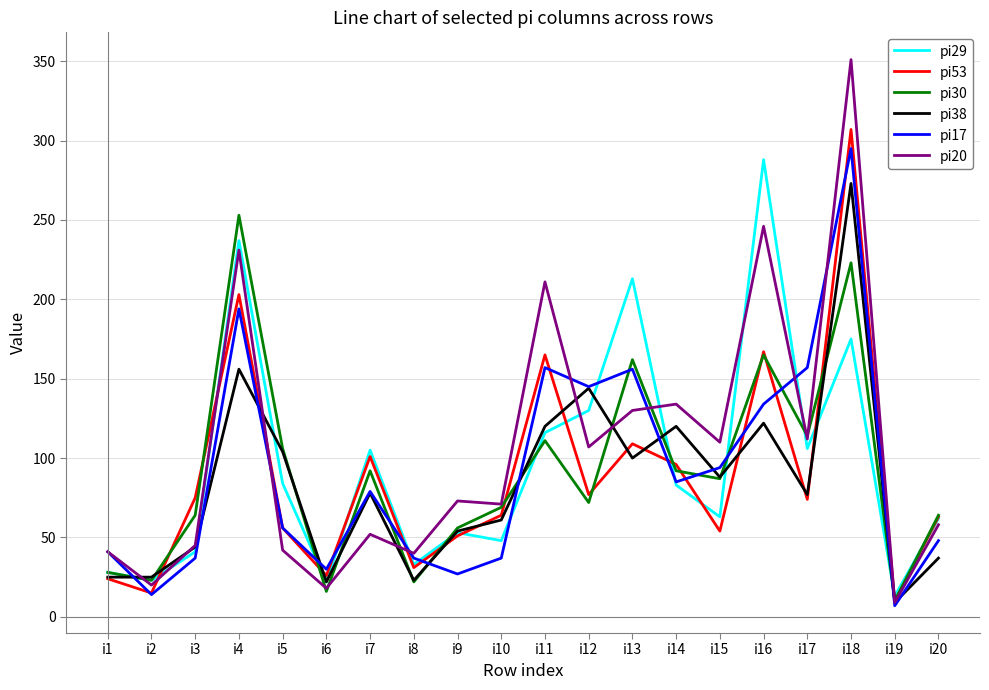

Which series has the largest total across all categories?

pi20